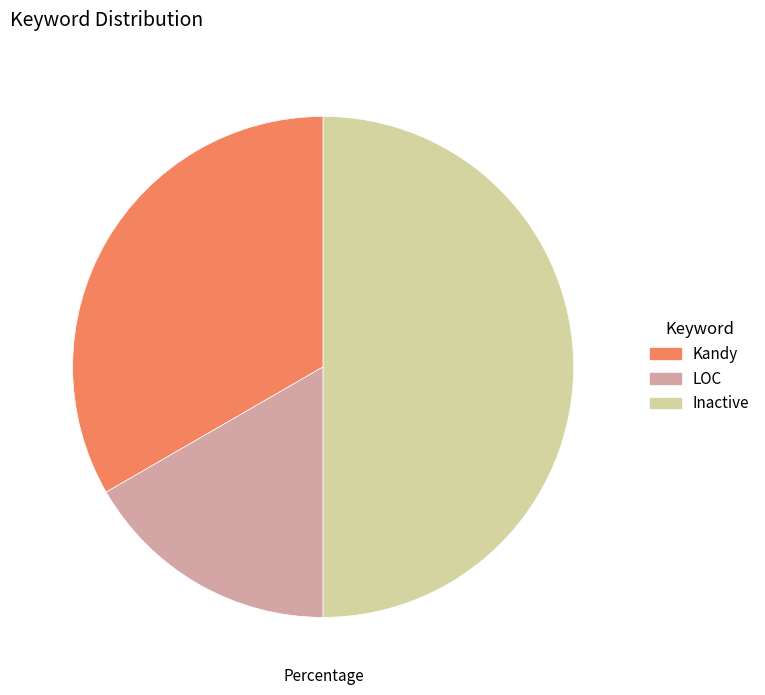

Do LOC and Inactive together represent more than half of the pie?

Yes